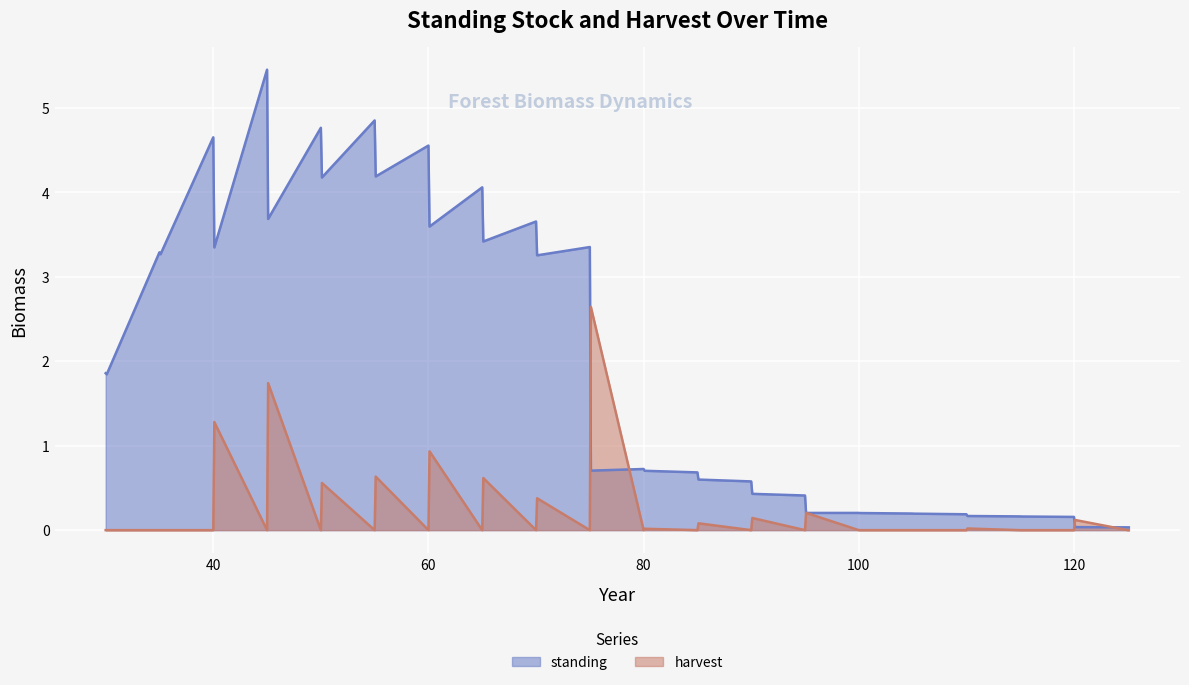

What is the total value across all series at 95?

0.4